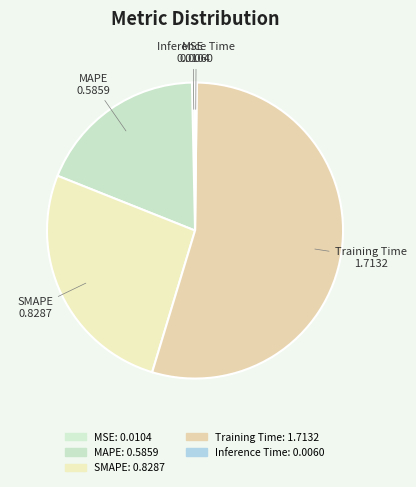

What is the change in value from SMAPE to Inference Time?

-0.8